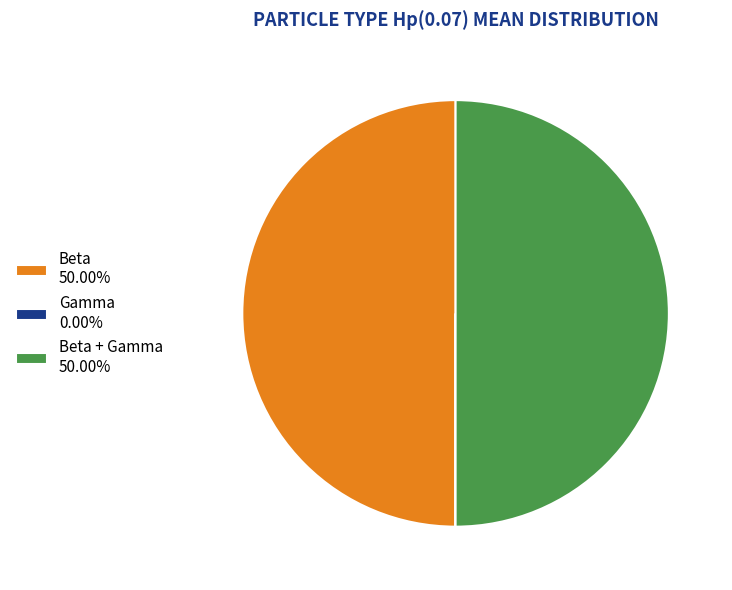

Combined, do Beta 50.00% and Beta + Gamma 50.00% account for over 50%?

Yes